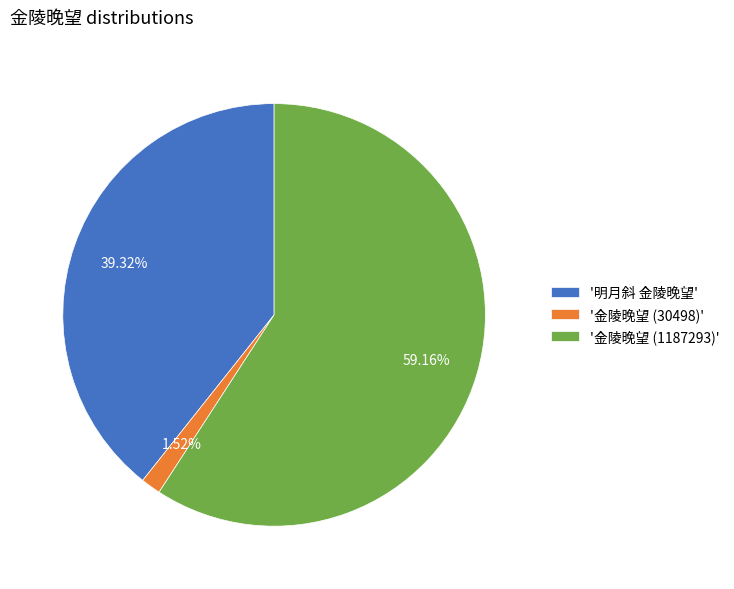

Between '金陵晚望 (30498)' and '金陵晚望 (1187293)', which is larger?

'金陵晚望 (1187293)'